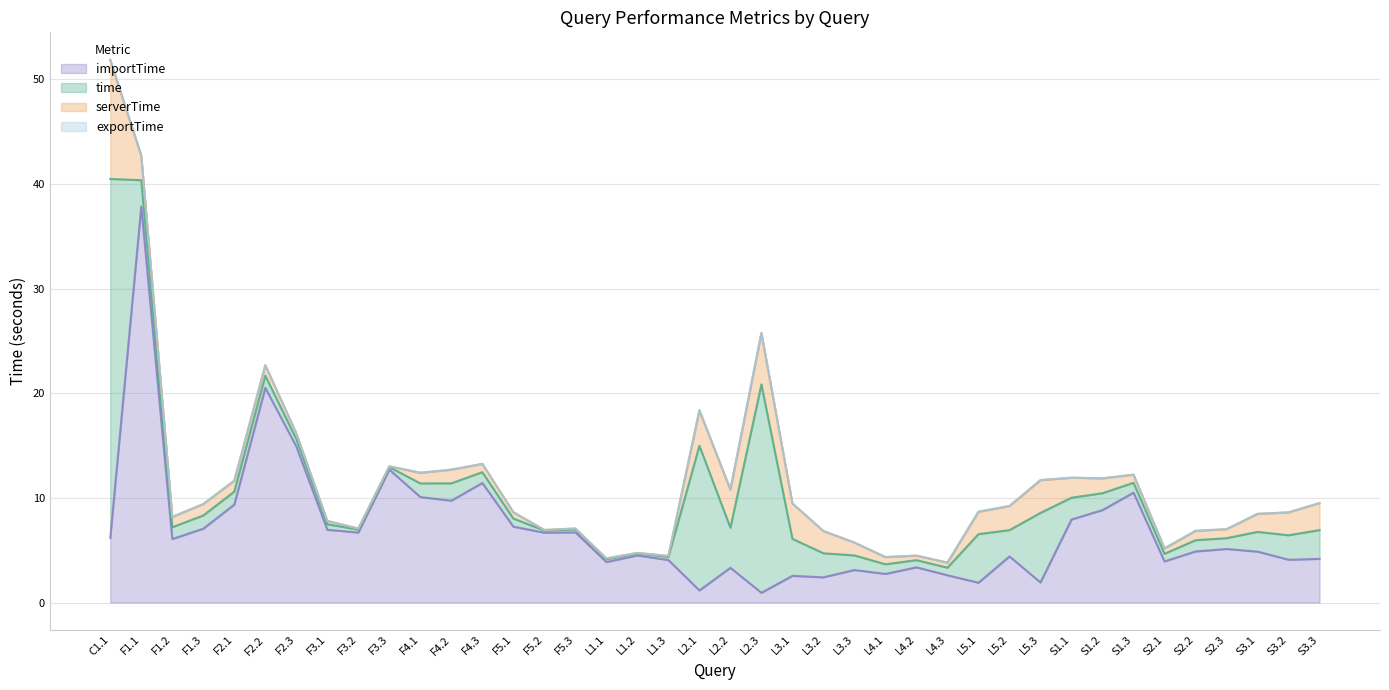

Which category has the highest value in the importTime series?

F1.1